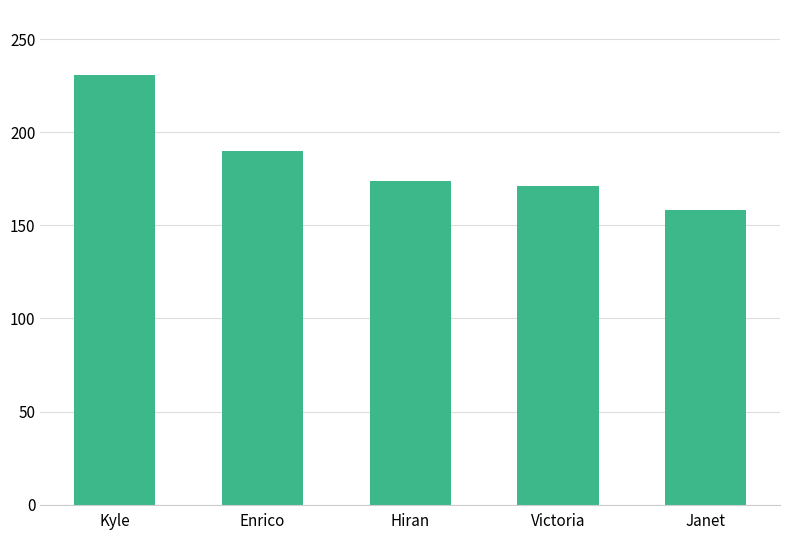

What is the difference between the maximum and minimum values?

73